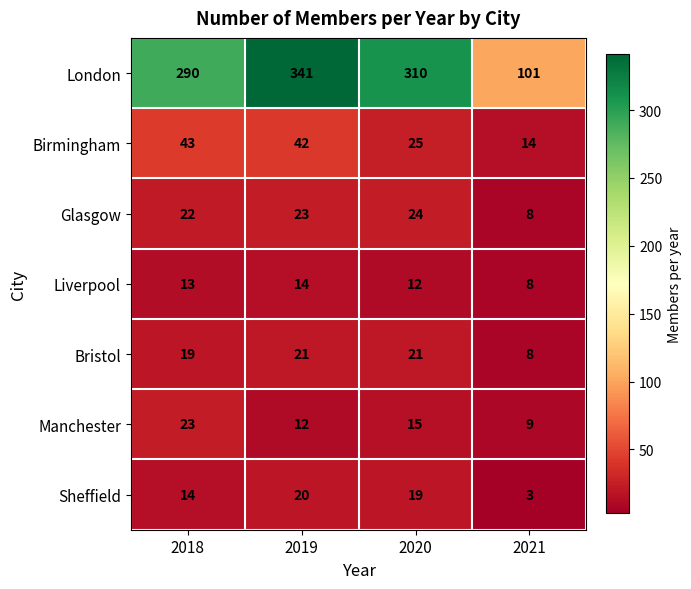

Which series has the widest spread of values?

London